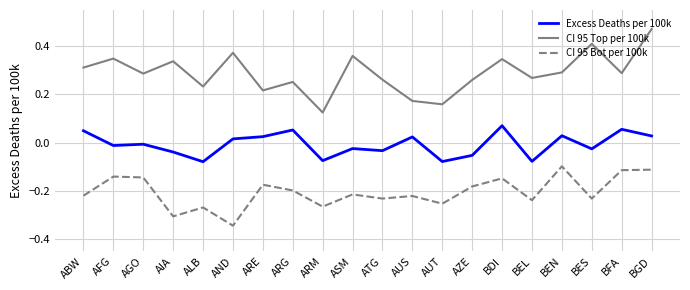

The CI 95 Bot per 100k series shows -0.3 at ARM. True or false?

True